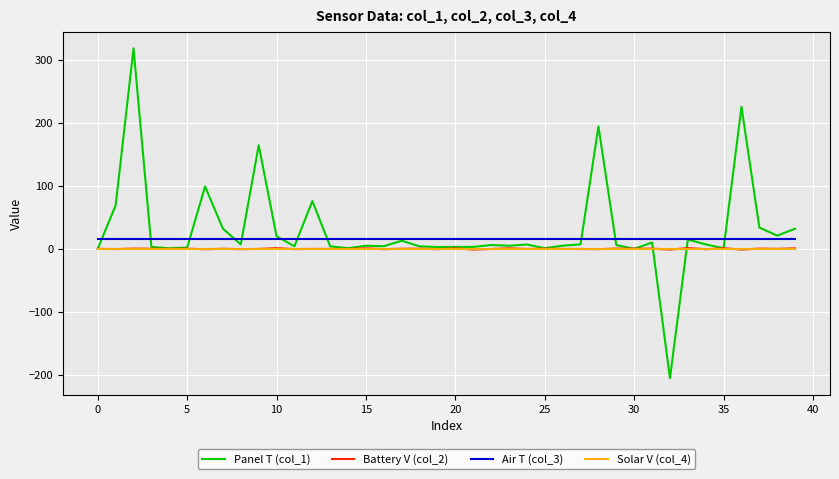

Which series has the largest range (max minus min)?

Panel T (col_1)